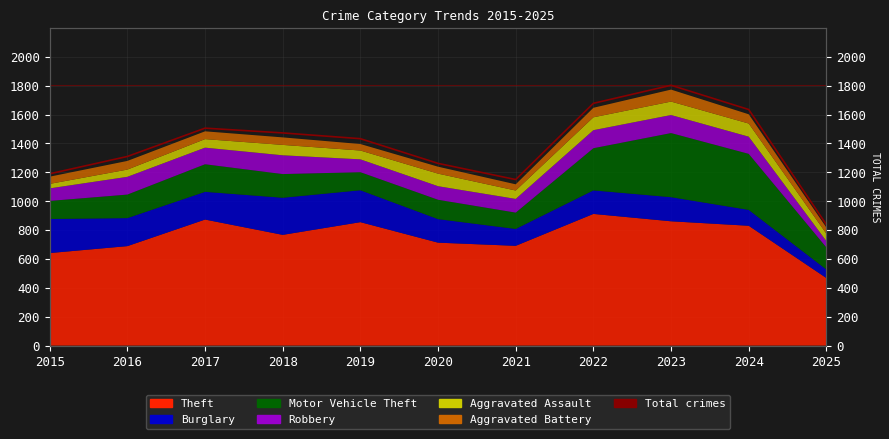

The chart shows a value of 940 at 2024. True or false?

False